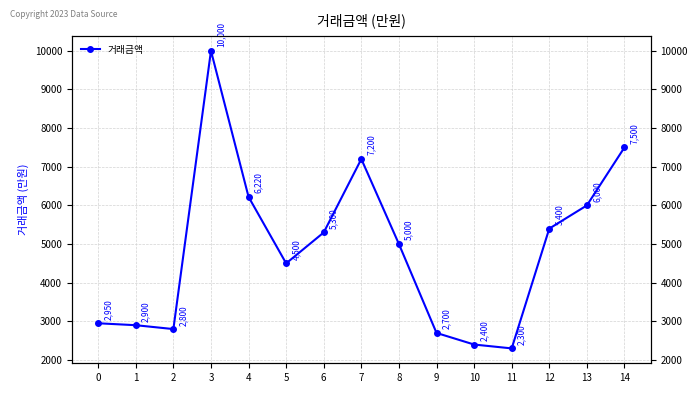

How many lines are shown in the chart?

1